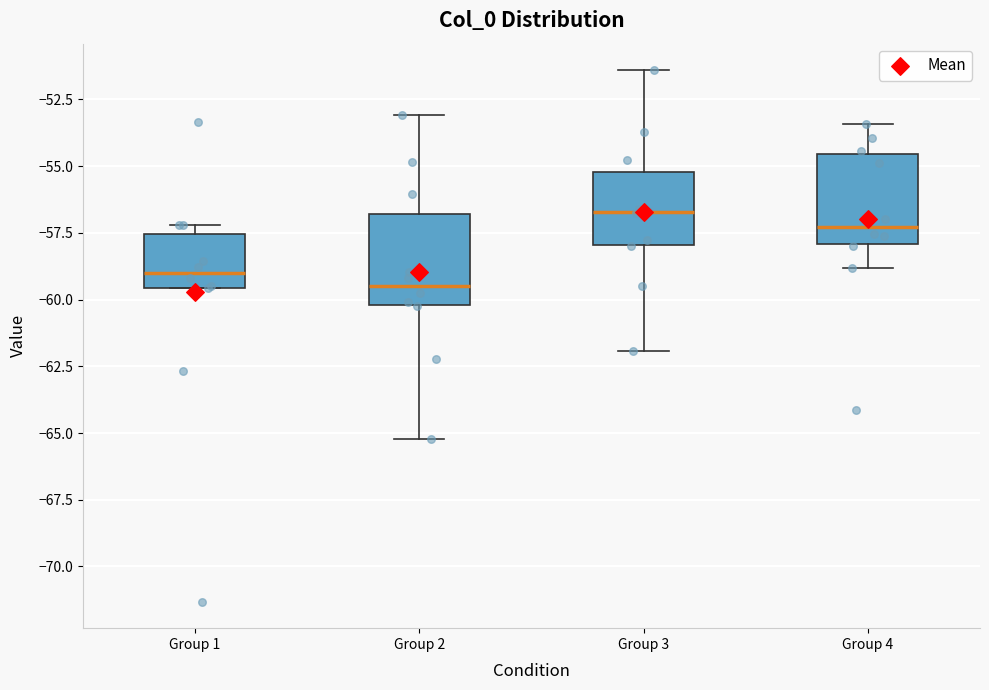

Reading left to right, read every box against the y-axis: the position of its median line, the range the box covers, and the ends of its whiskers. The values are not printed on the chart, so give them approximately, as read against the axis.

Group 1: median -59.0, box -59.5 to -57.5, whiskers -59.5 to -57.0
Group 2: median -59.5, box -60.0 to -57.0, whiskers -65.0 to -53.0
Group 3: median -56.5, box -58.0 to -55.0, whiskers -62.0 to -51.5
Group 4: median -57.5, box -58.0 to -54.5, whiskers -59.0 to -53.5